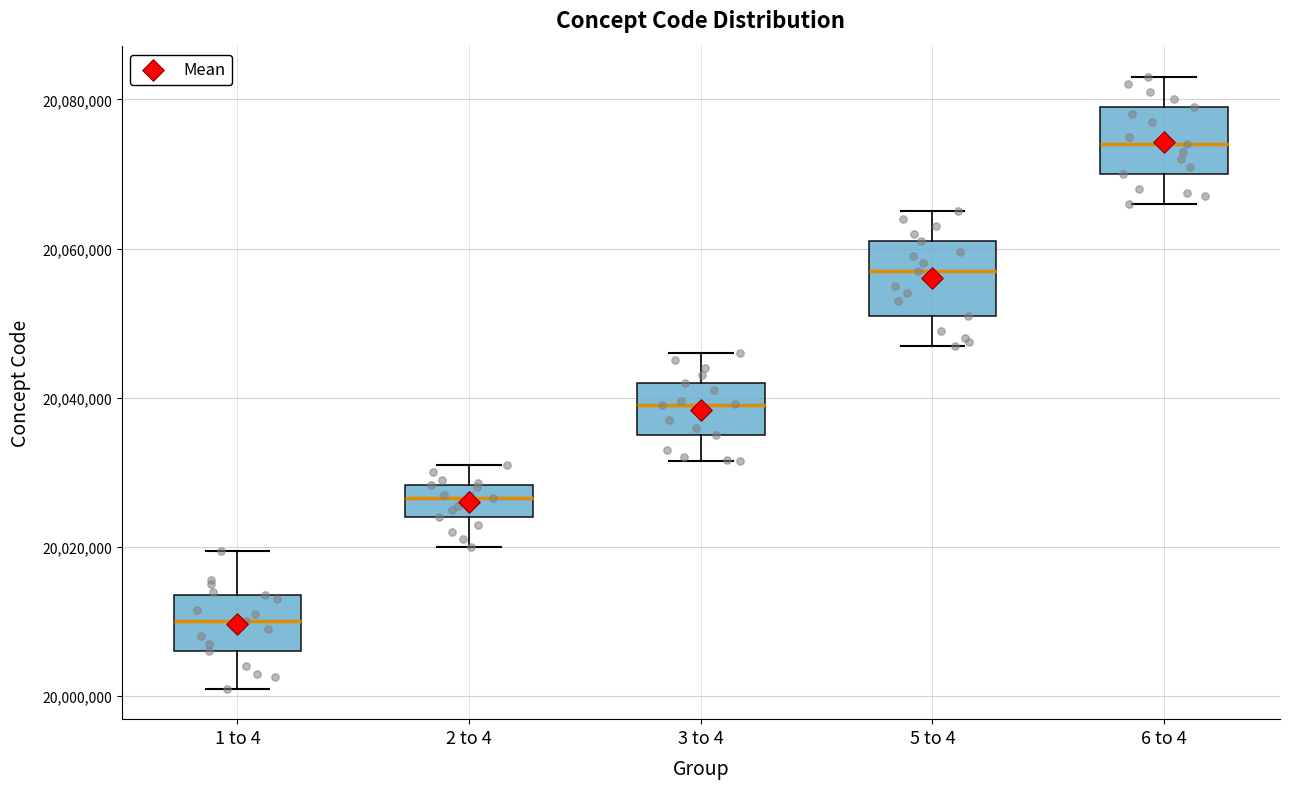

Which box's median line is the lowest?

1 to 4